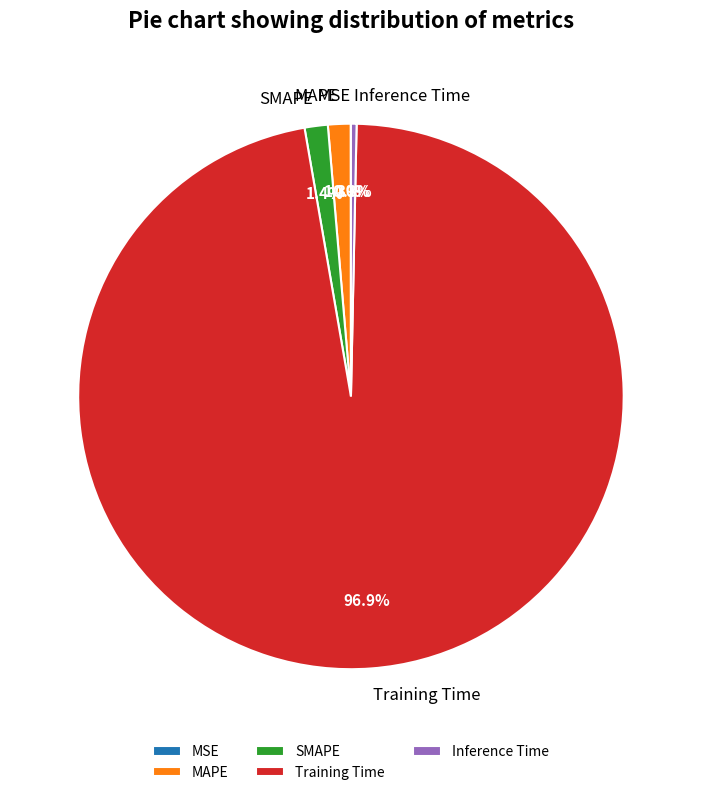

Which has a higher value, SMAPE or Inference Time?

SMAPE